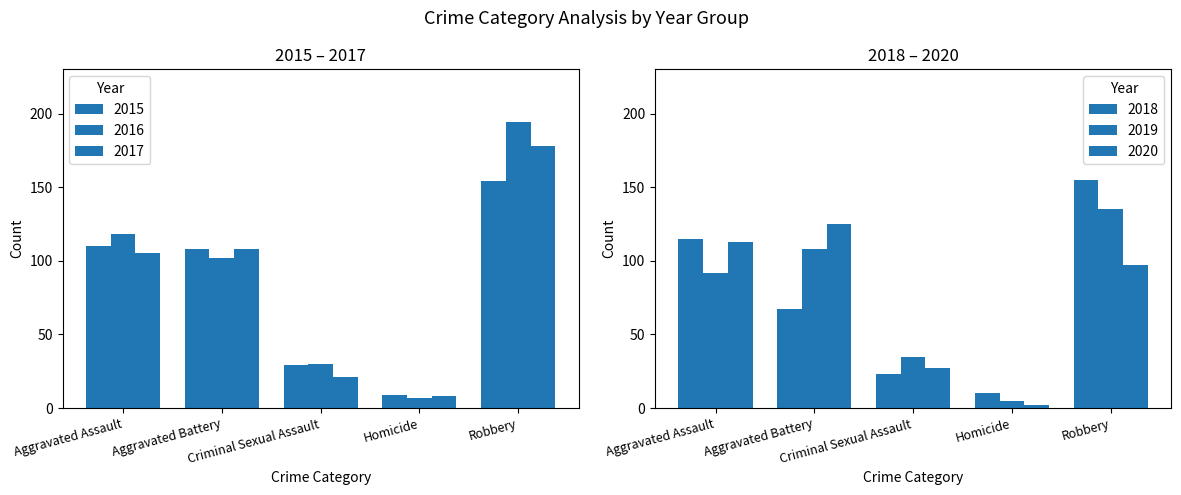

What is the spread (max minus min) of values at Robbery?

97